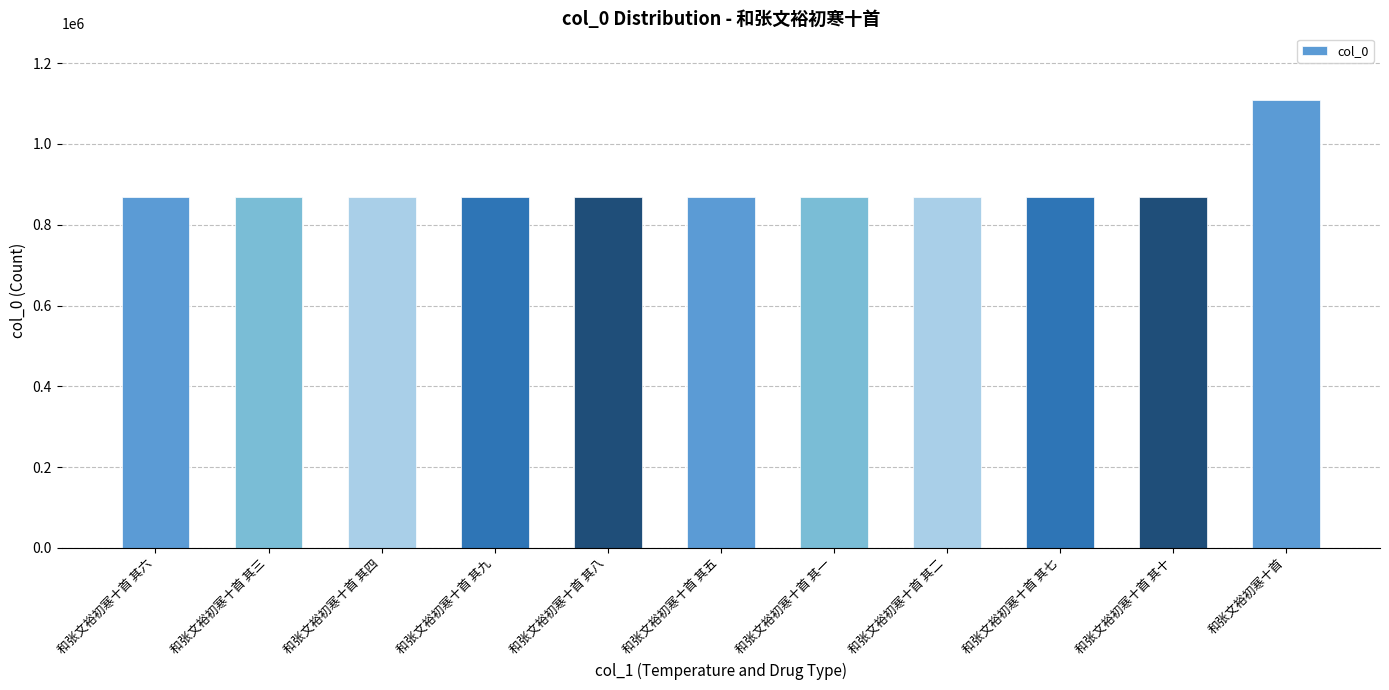

What position from the left is 和张文裕初寒十首 其九?

4